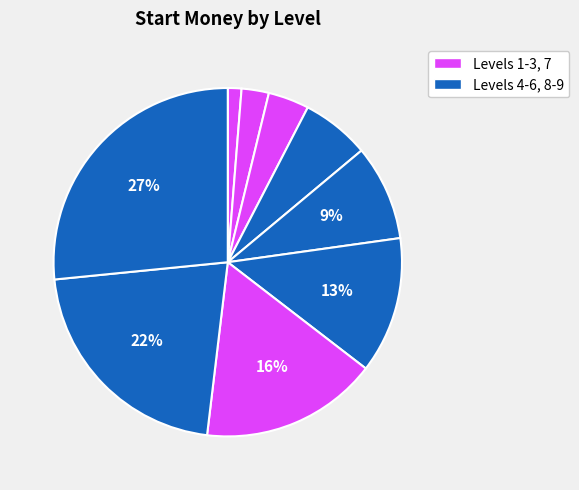

How many segments does this pie chart have?

9